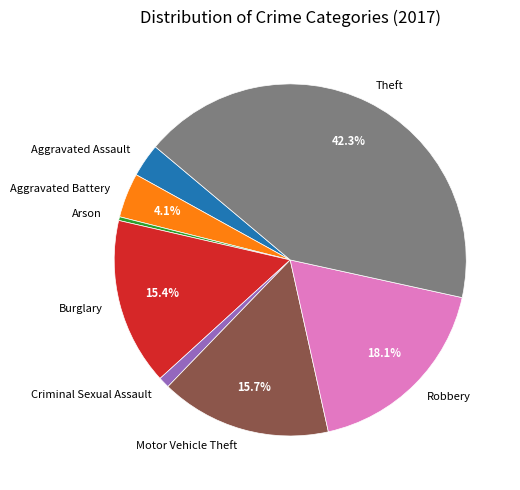

What is the ratio of the value at Burglary to the value at Motor Vehicle Theft?

1.0